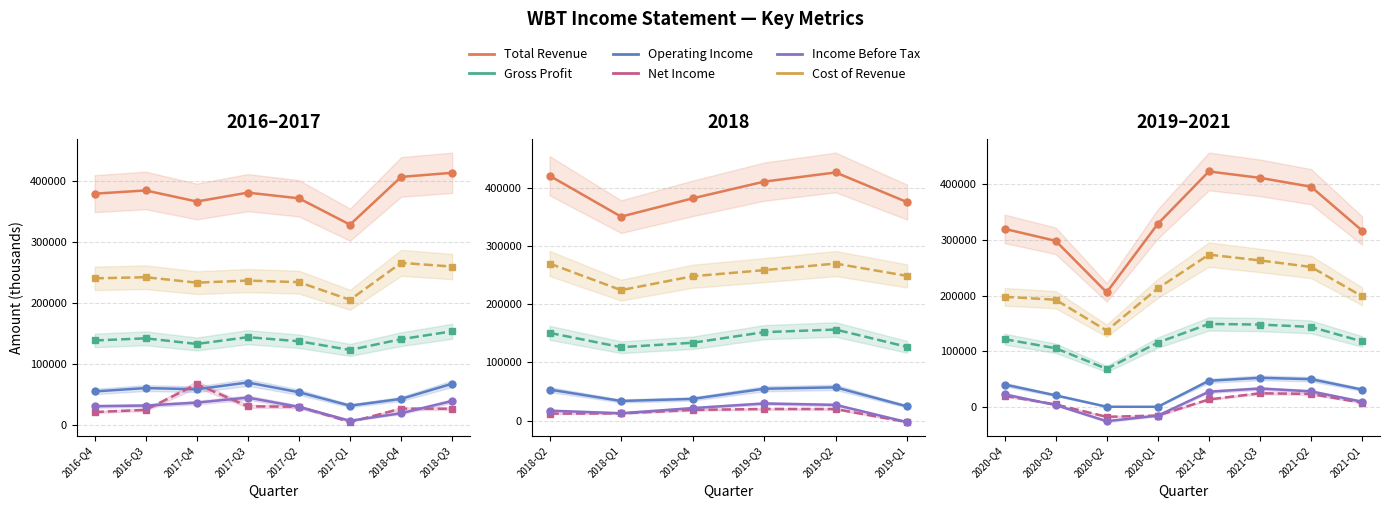

True or false: Cost of Revenue and Operating Income cross at least once.

False